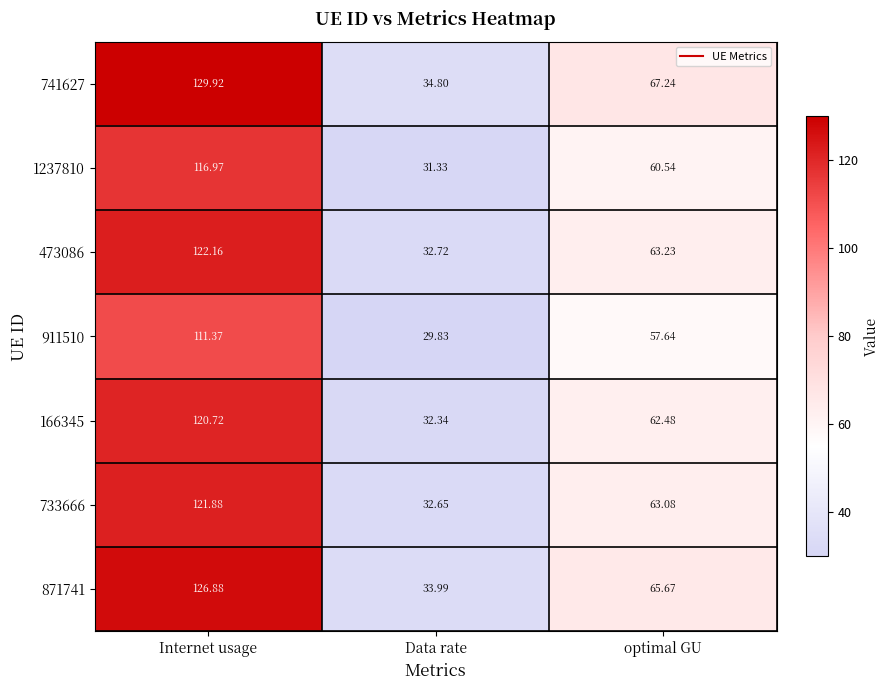

Is the value of 473086 at optimal GU greater than the value of 1237810 at Data rate?

Yes